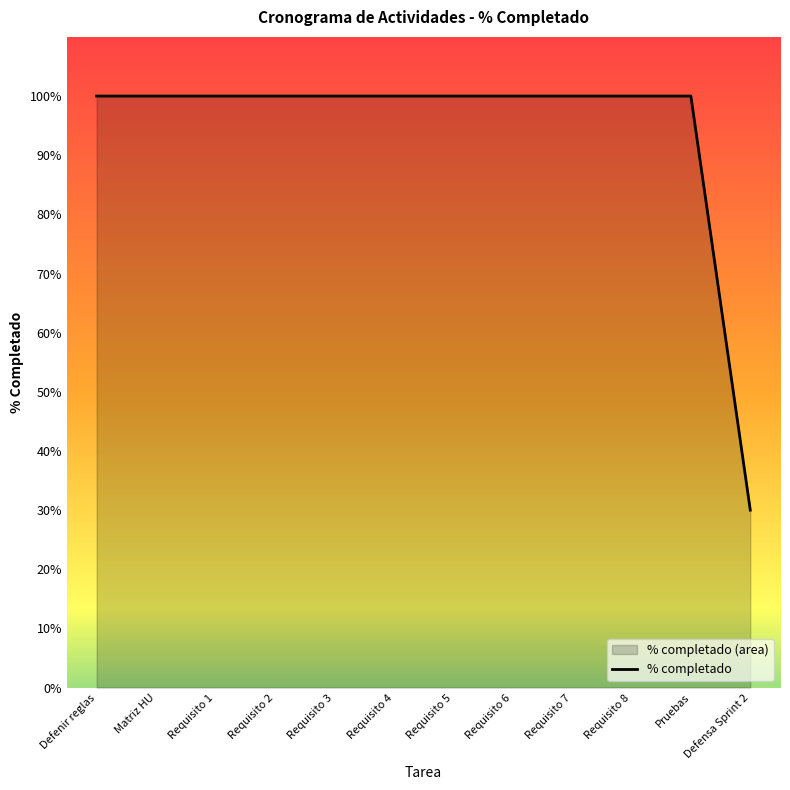

True or false: the data has more than 2 interior local peaks.

False